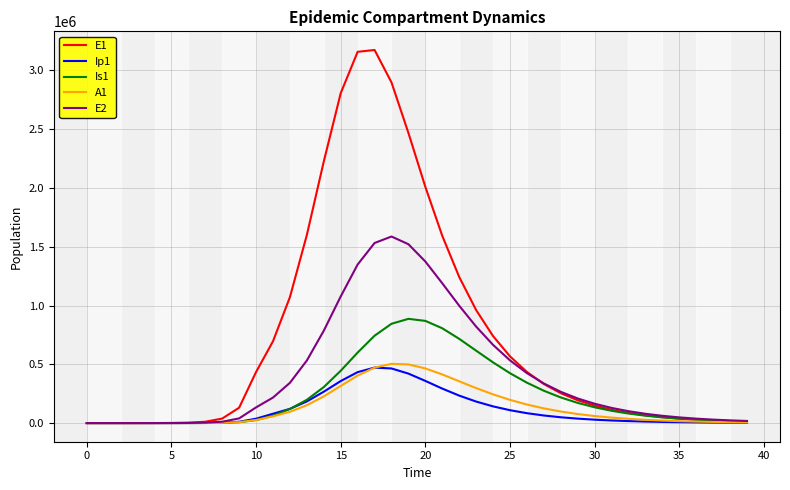

Which series has the largest range (max minus min)?

E1